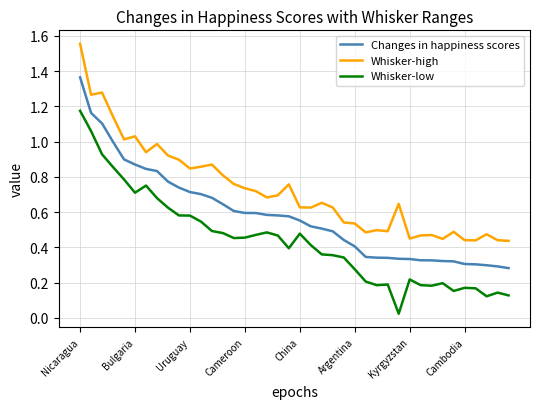

Rank the series by their maximum value, from lowest to highest.

Whisker-low, Changes in happiness scores, Whisker-high